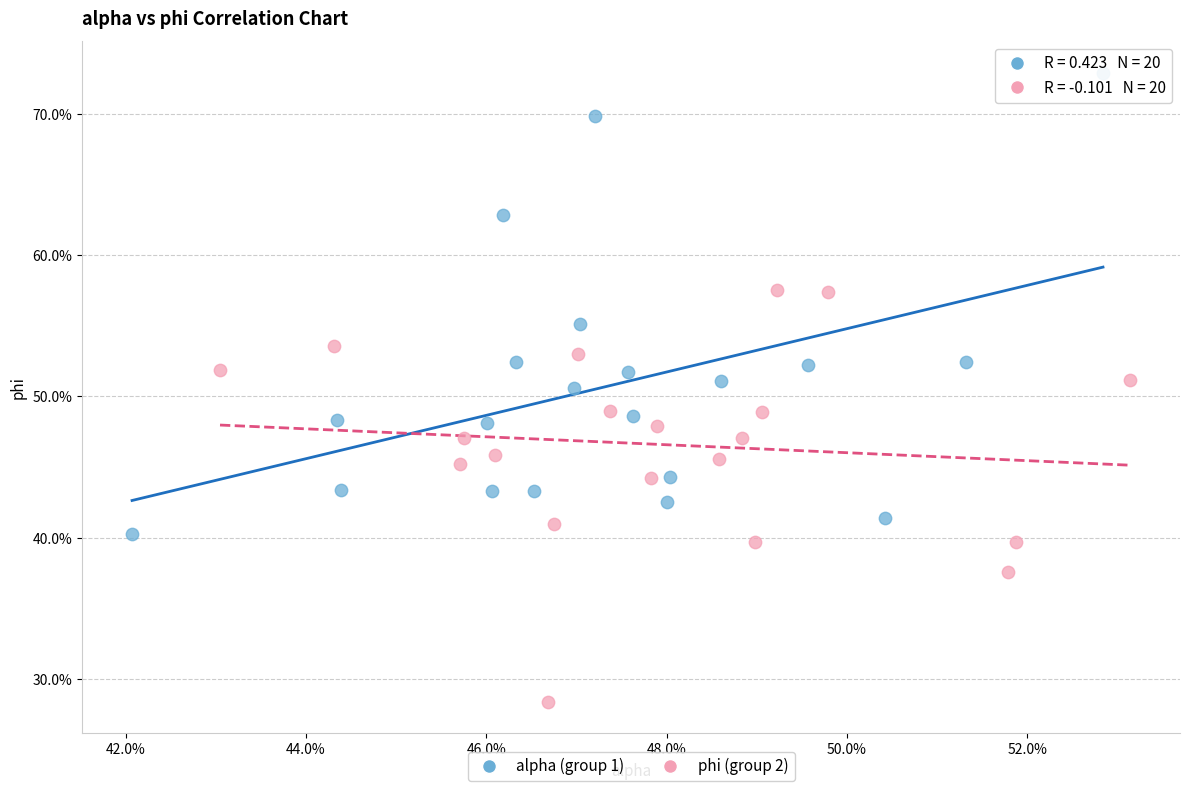

Which series contains the lowest Y value?

phi (group 2)